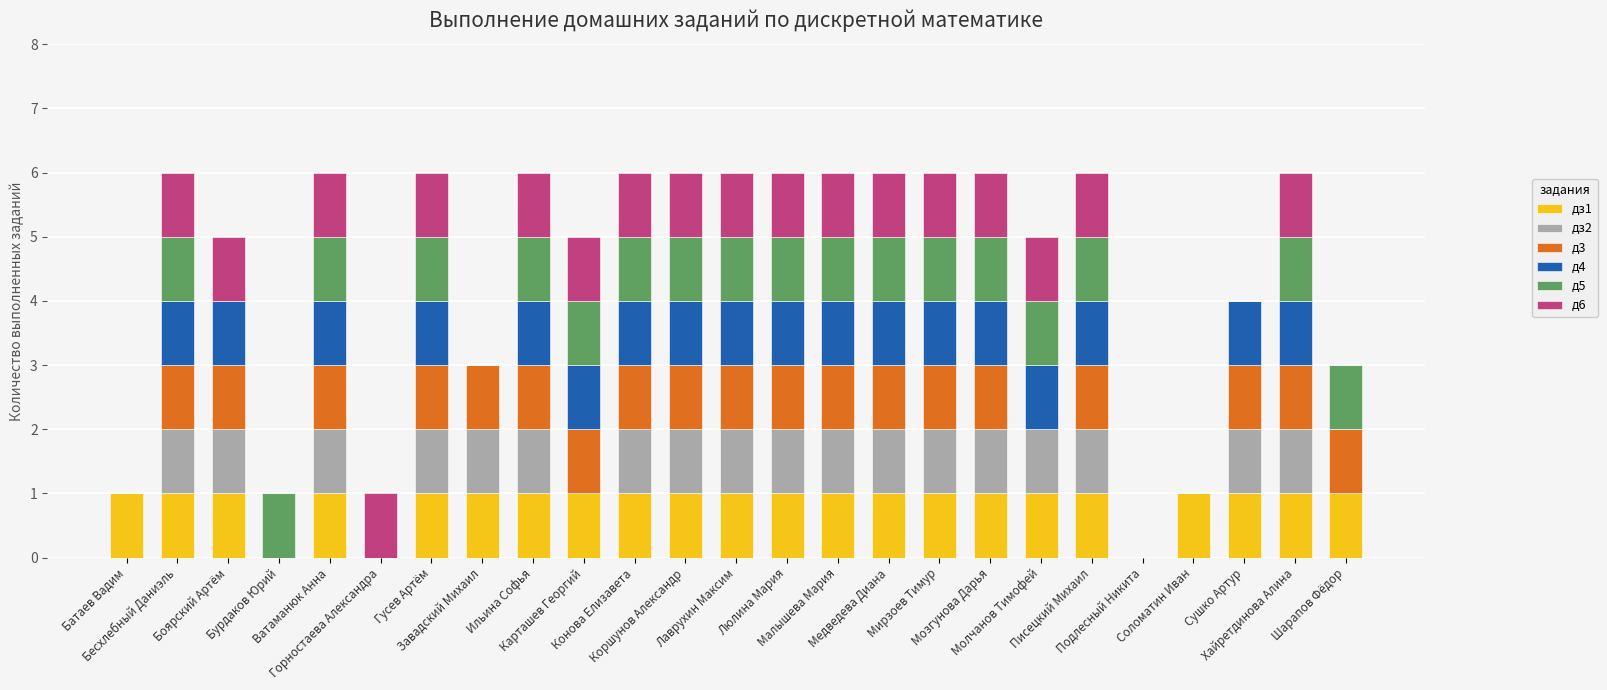

How many д5 values are between 0 and 1?

25